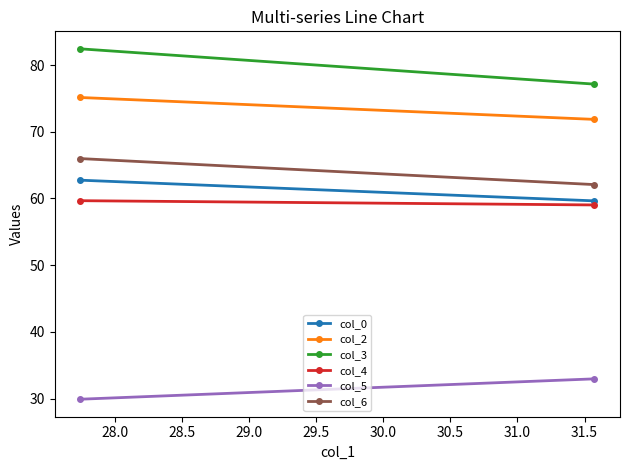

What are all the series names shown in the legend?

col_0, col_2, col_3, col_4, col_5, col_6